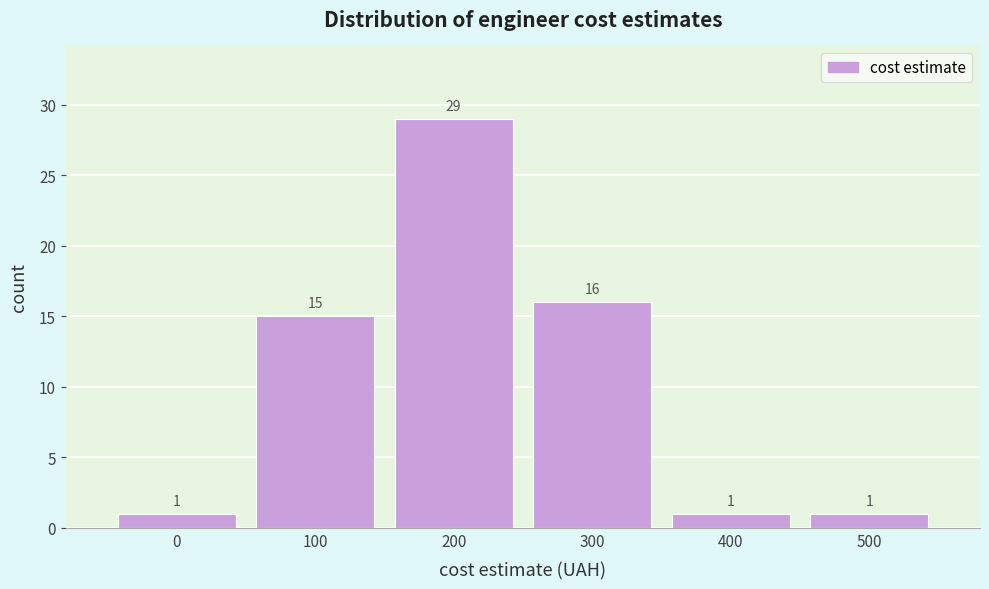

Reading right to left, what are all the values shown in this chart?

500=1	400=1	300=16	200=29	100=15	0=1